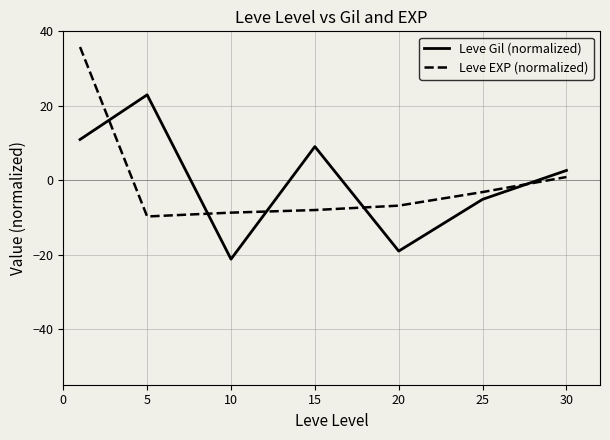

How many lines are shown in the chart?

2